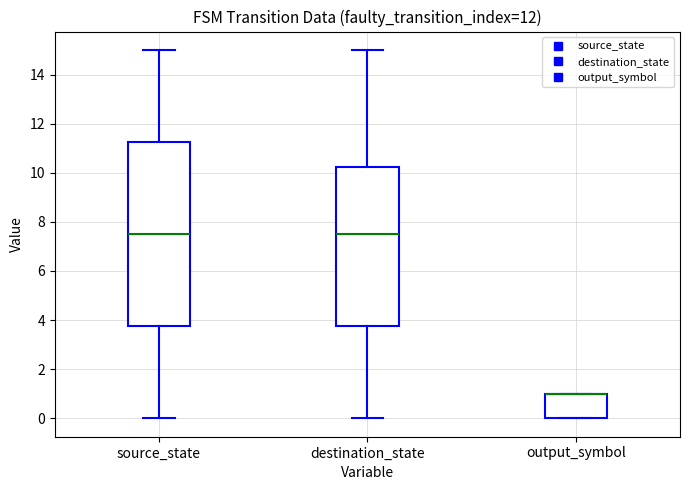

Reading left to right, read every box against the y-axis: the position of its median line, the range the box covers, and the ends of its whiskers. The values are not printed on the chart, so give them approximately, as read against the axis.

source_state: median 7.6, box 3.8 to 11.2, whiskers 0.0 to 15.0
destination_state: median 7.6, box 3.8 to 10.2, whiskers 0.0 to 15.0
output_symbol: median 1.0 (drawn on the box's upper edge), box 0.0 to 1.0, whiskers 0.0 to 1.0